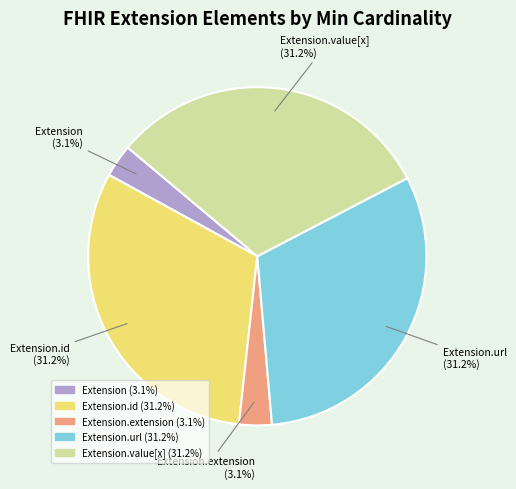

Does any single category account for the majority?

No